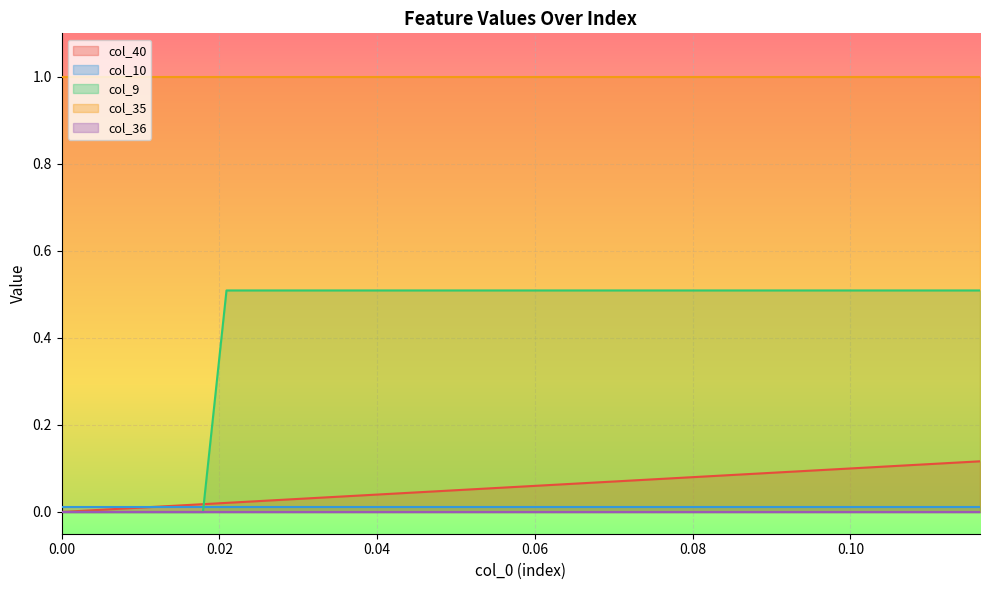

Between 7 and 14, which series saw the biggest shift?

col_40